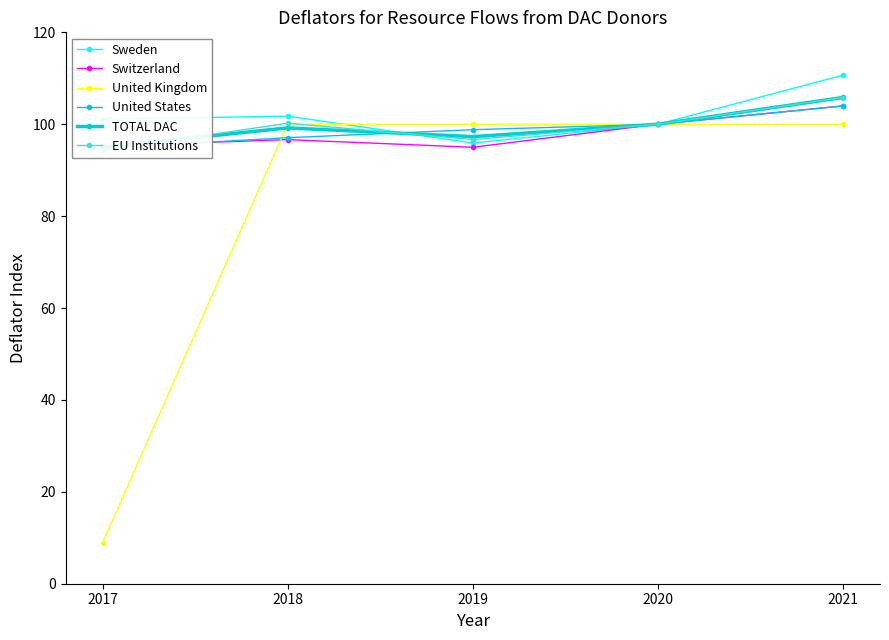

What is the difference between the maximum and minimum values in the Switzerland series?

9.0